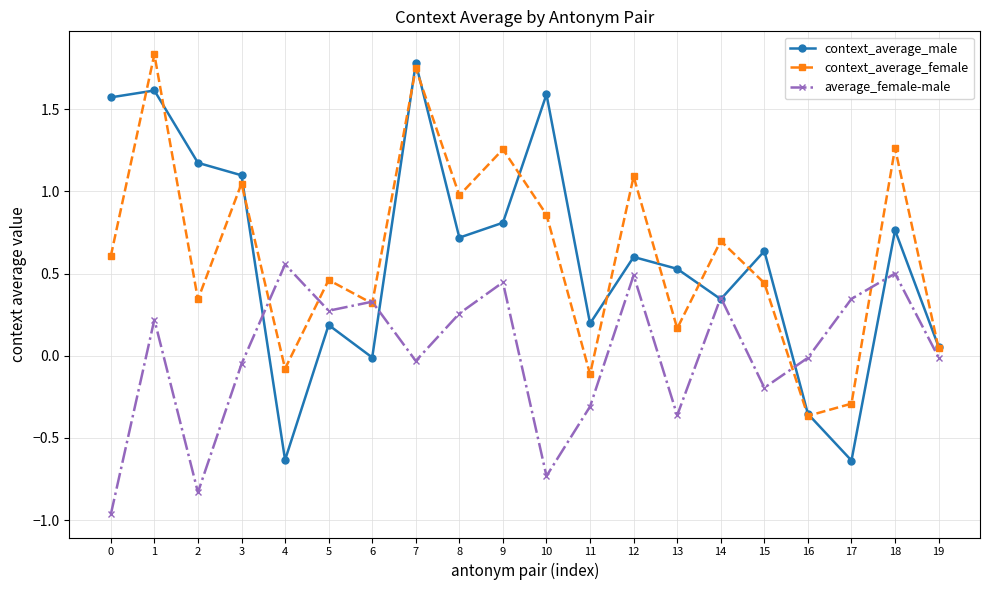

At which category is the sum across all series the highest?

1